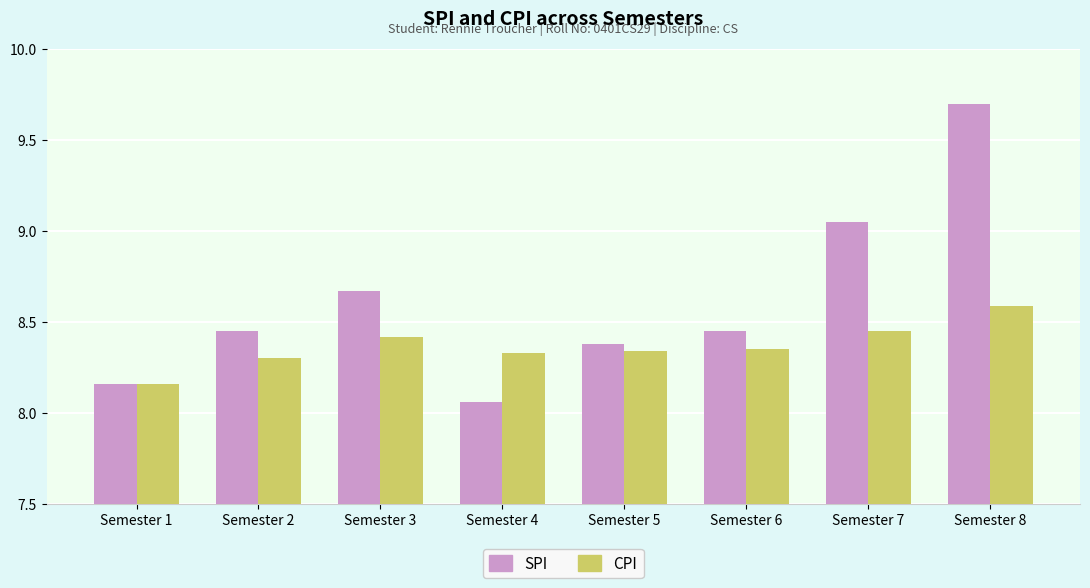

Rank the series by their average value, from lowest to highest.

CPI, SPI